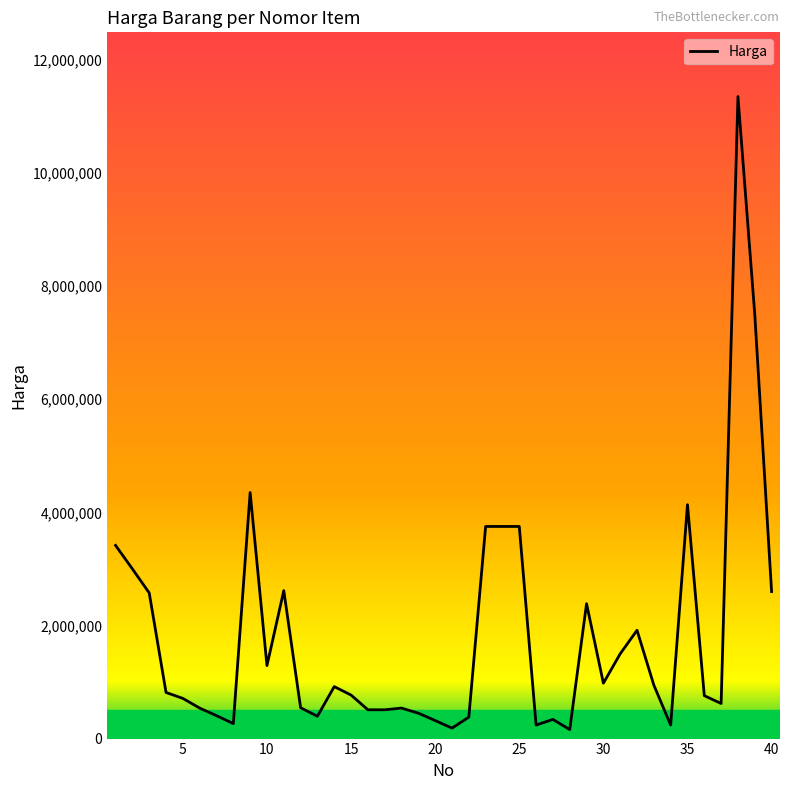

What is the greatest value displayed?

11350000